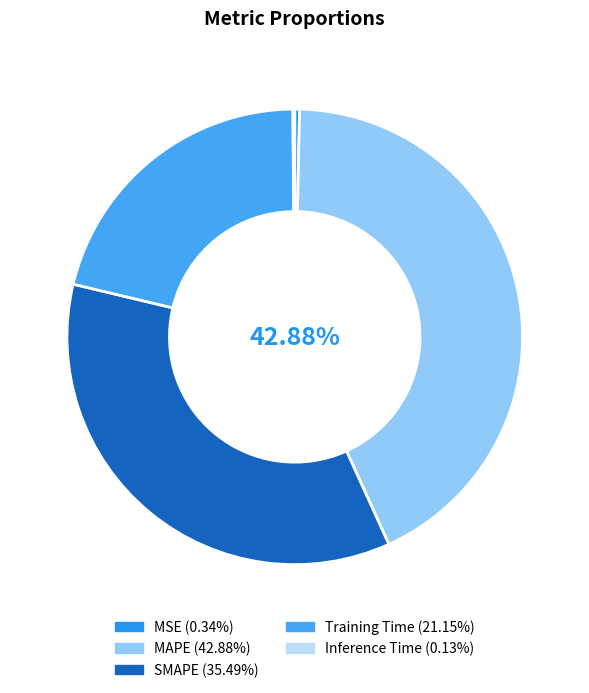

Is there any slice that represents more than half of the pie?

No